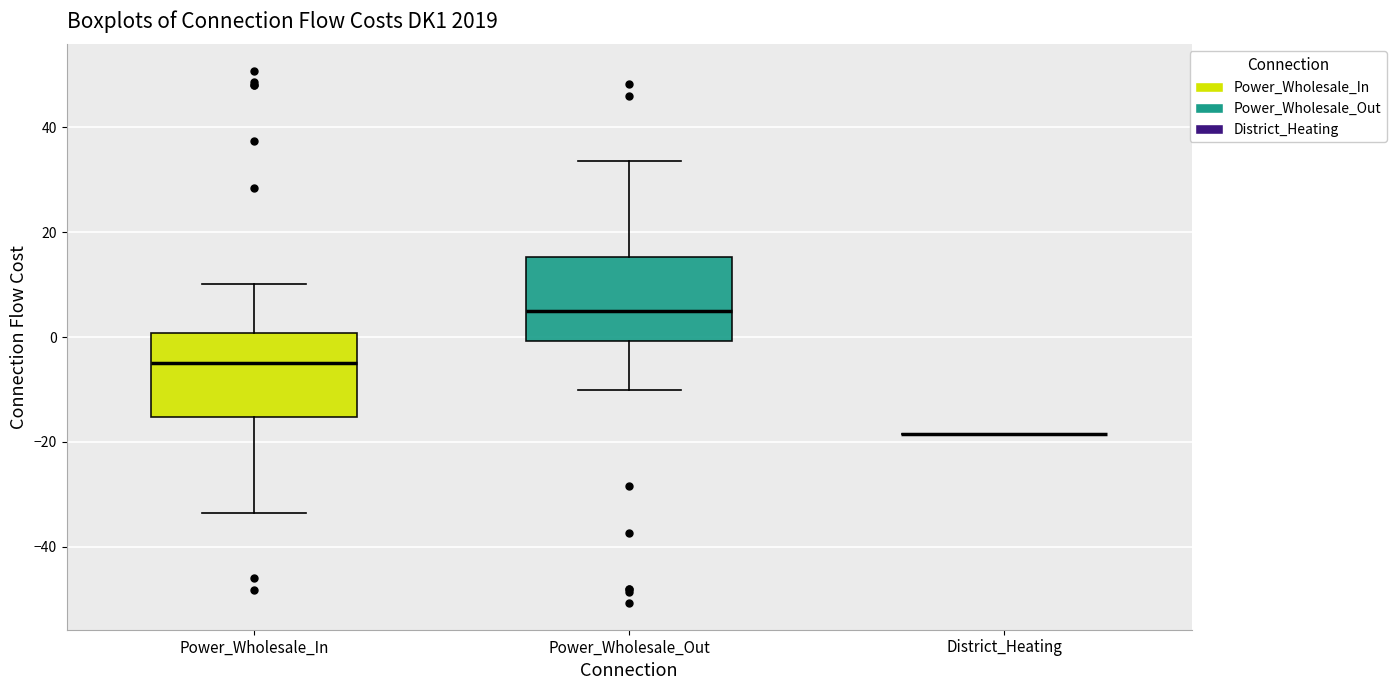

Reading left to right, read every box against the y-axis: the position of its median line, the range the box covers, and the ends of its whiskers. The values are not printed on the chart, so give them approximately, as read against the axis.

Power_Wholesale_In: median -4, box -16 to 0, whiskers -34 to 10
Power_Wholesale_Out: median 4, box 0 to 16, whiskers -10 to 34
District_Heating: box collapsed to a line at -18, whiskers -18 to -18